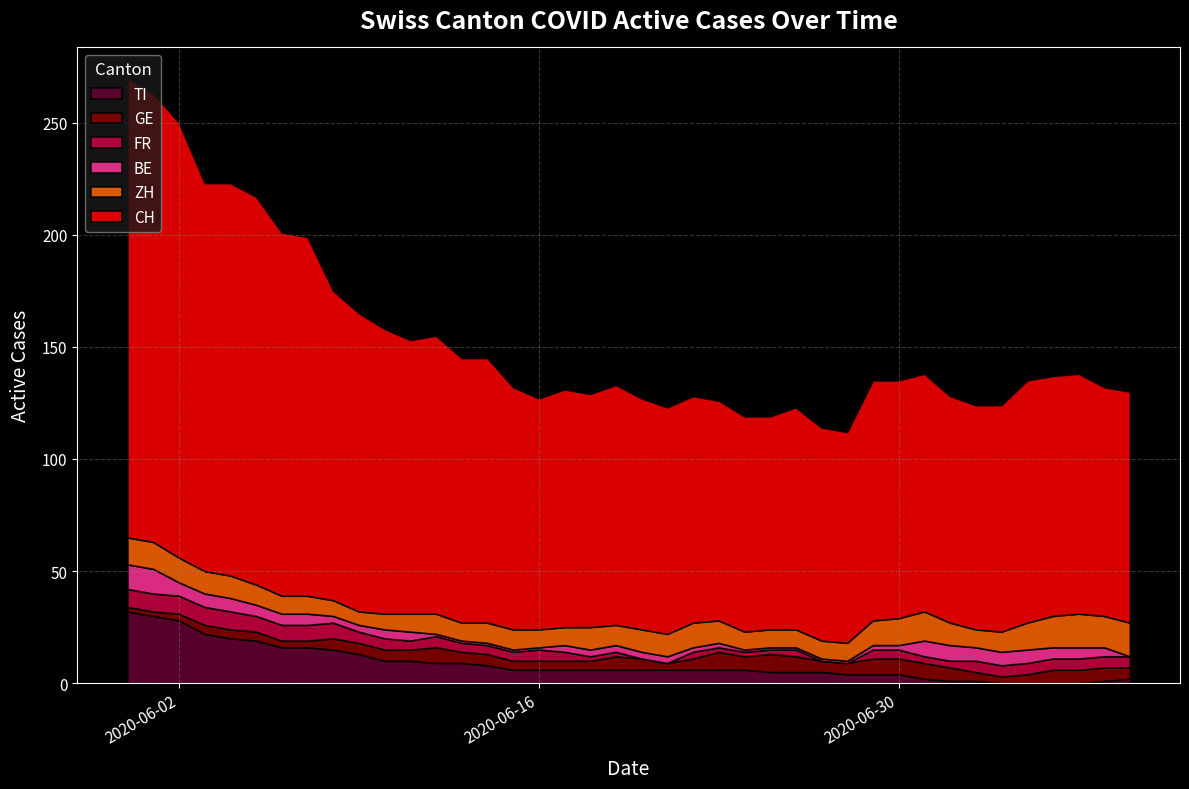

Reading left to right, transcribe all the data shown in this chart.

CH: 205	200	194	173	175	173	162	160	138	133	127	122	124	118	118	108	103	106	104	107	103	101	101	98	96	95	99	95	94	107	106	106	101	100	101	108	107	107	102	103
ZH: 12	12	11	10	10	9	8	8	7	6	7	8	9	8	9	9	8	8	10	9	10	10	11	10	8	8	8	8	8	11	12	13	10	8	9	12	14	15	14	15
GE: 2	2	3	4	4	4	3	3	5	5	5	5	7	5	5	4	4	4	4	6	5	3	5	8	6	8	7	5	5	7	7	7	6	4	3	4	6	6	6	5
FR: 8	8	8	8	8	7	7	7	7	5	5	4	5	4	4	4	5	4	2	2	0	0	3	2	2	2	3	0	0	4	4	3	3	5	5	5	5	5	5	5
TI: 32	30	28	22	20	19	16	16	15	13	10	10	9	9	8	6	6	6	6	6	6	6	6	6	6	5	5	5	4	4	4	2	1	1	0	0	0	0	1	2
BE: 11	11	6	6	6	5	5	5	3	3	4	4	1	1	1	1	1	3	3	3	3	3	2	2	1	1	1	1	1	2	2	7	7	6	6	6	5	5	4	0